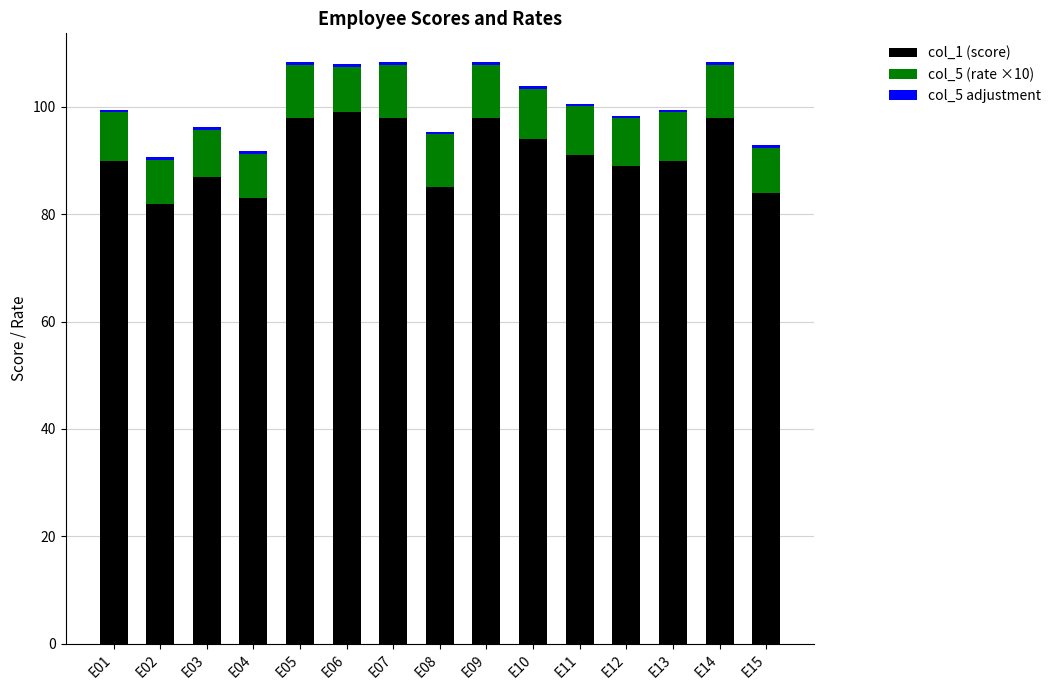

The value of col_1 (score) at E15 is 84.0. True or false?

True